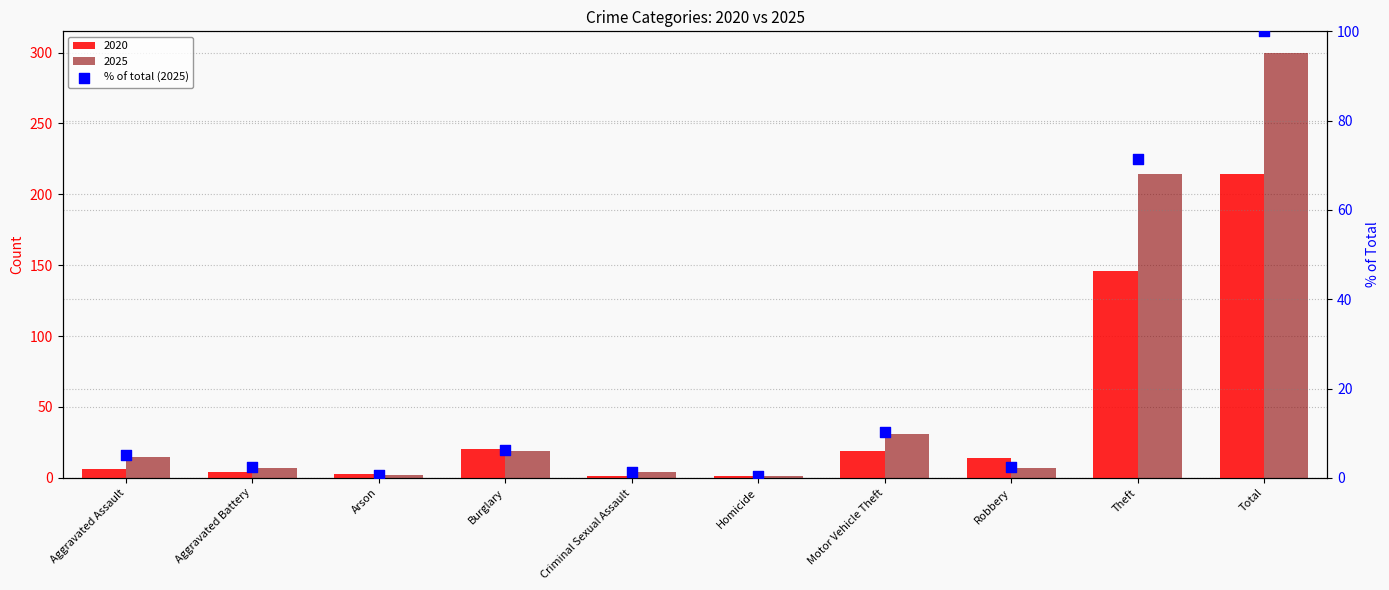

Between Motor Vehicle Theft and Aggravated Battery, which is larger?

Motor Vehicle Theft